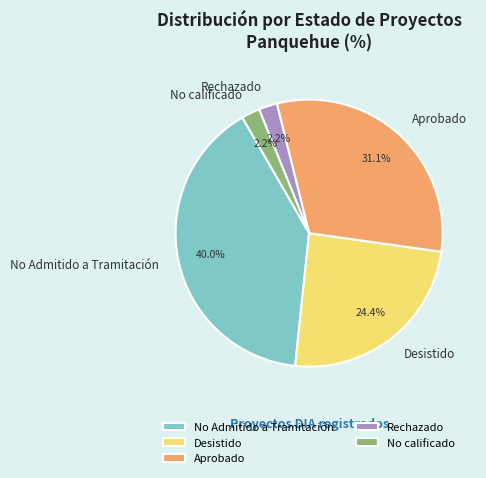

To the nearest percent, what is the difference between the No calificado and Desistido slice percentages?

22%